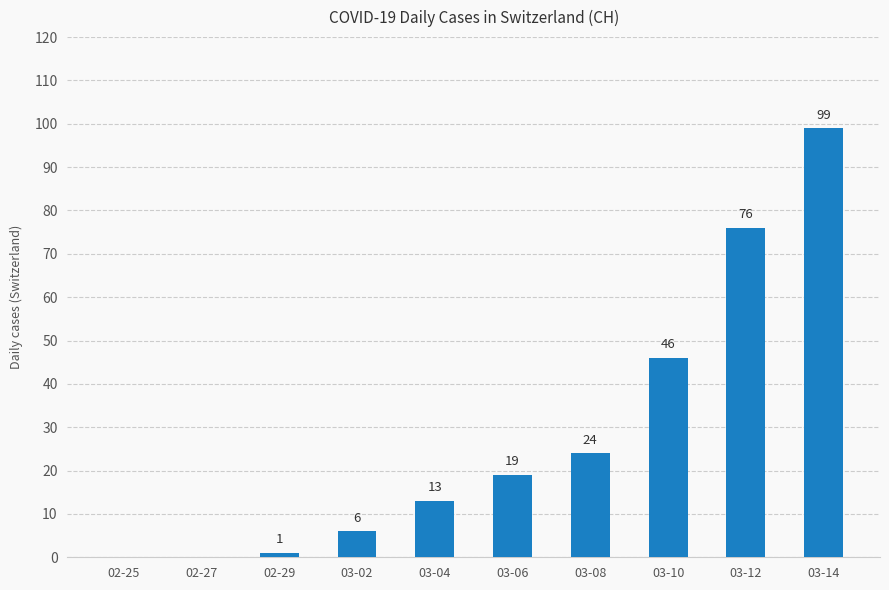

What is the change in value from 03-08 to 03-12?

+52